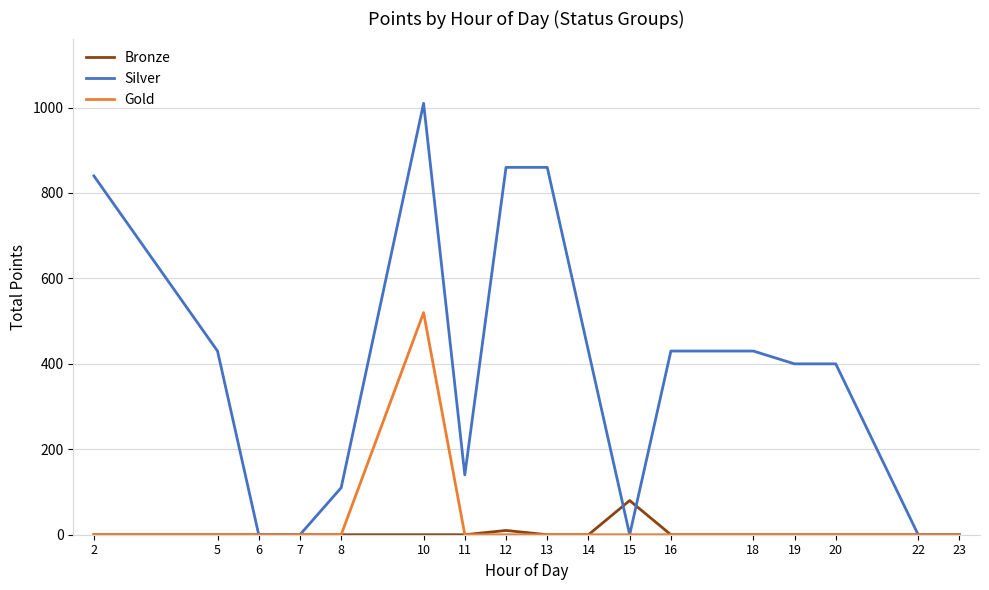

Which series has the widest spread of values?

Silver